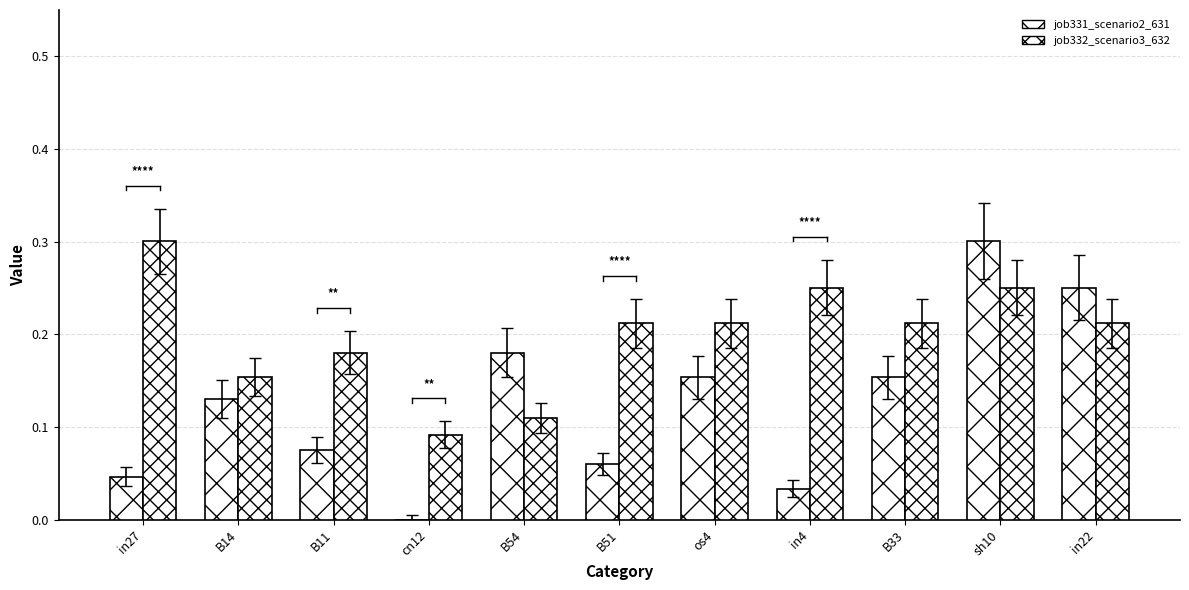

Rank the series by their maximum value, from lowest to highest.

job331_scenario2_631, job332_scenario3_632